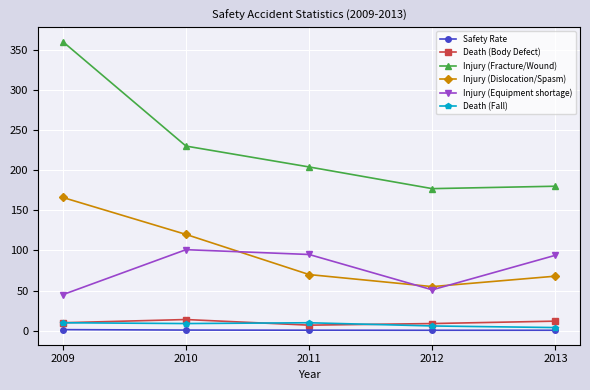

What is the sum of all Death (Fall) values?

39.0